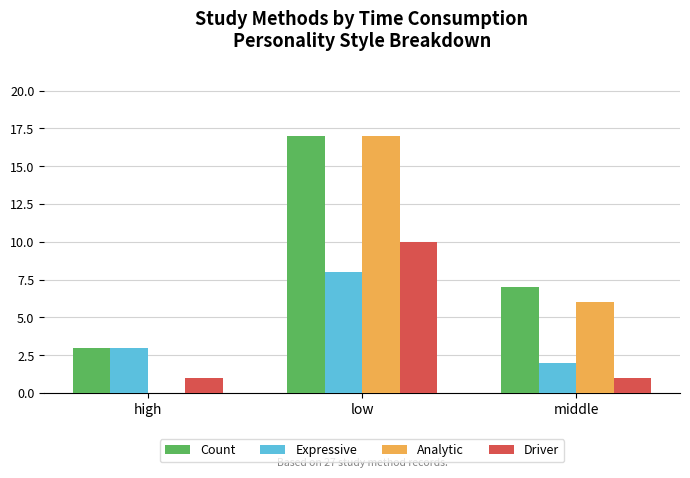

At which label is Expressive closest to 5?

high